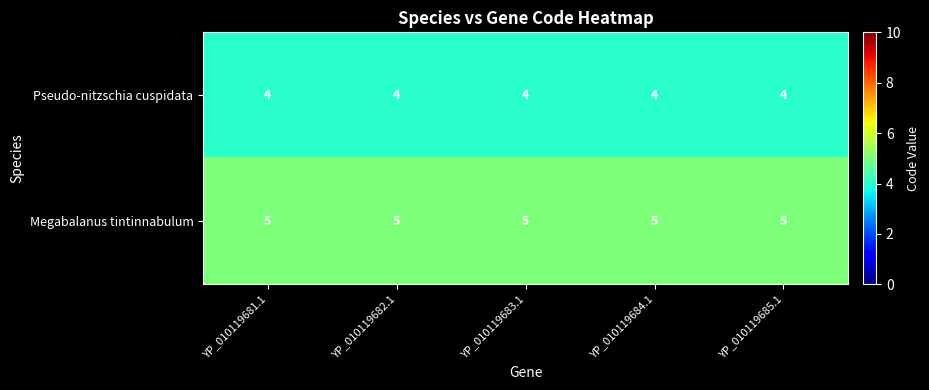

At how many categories does at least one series exceed 4?

5